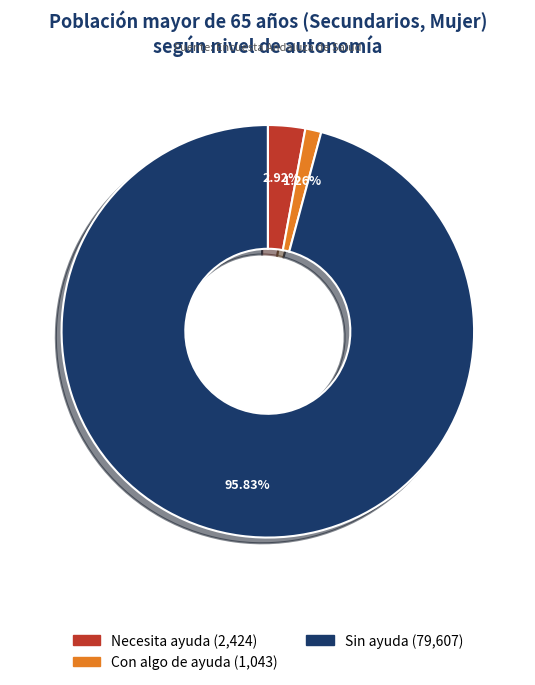

Is there any slice that represents more than half of the pie?

Yes